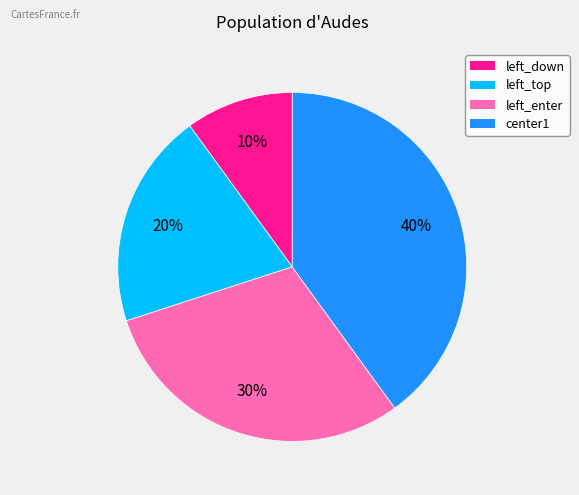

Does center1 account for over 50% of the chart?

No